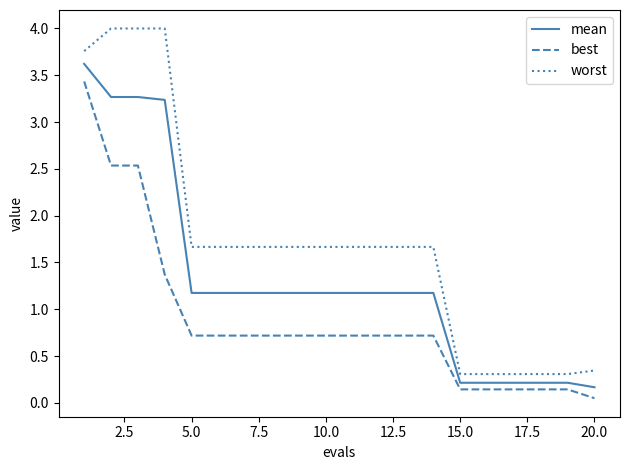

Is this an area chart (filled region under the line)?

No